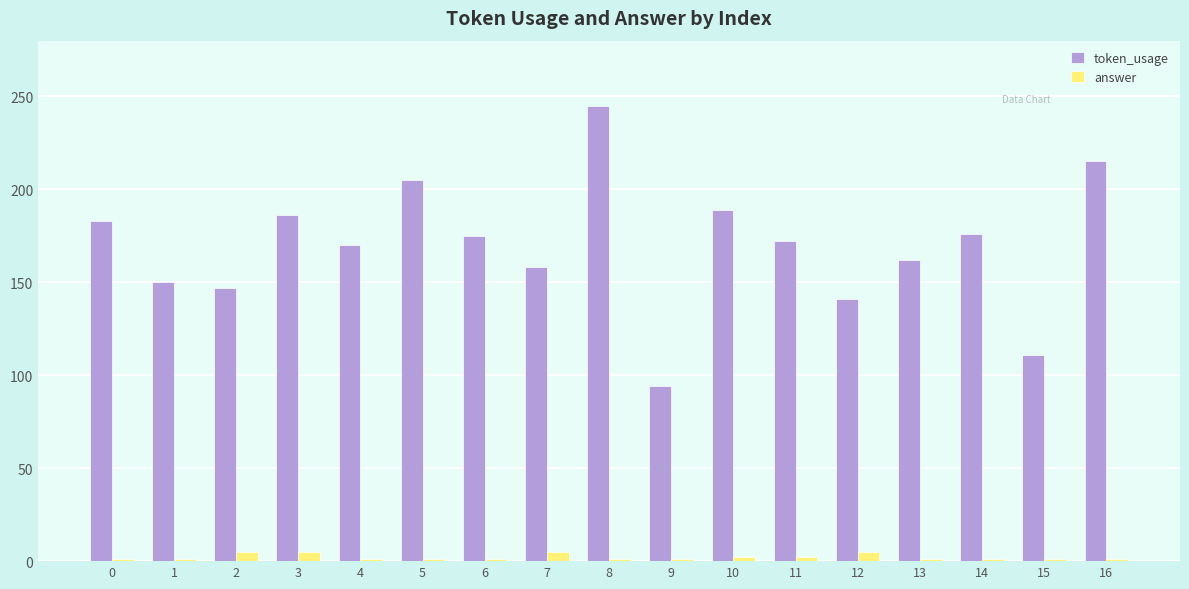

At which category does the chart reach its peak across all series?

8